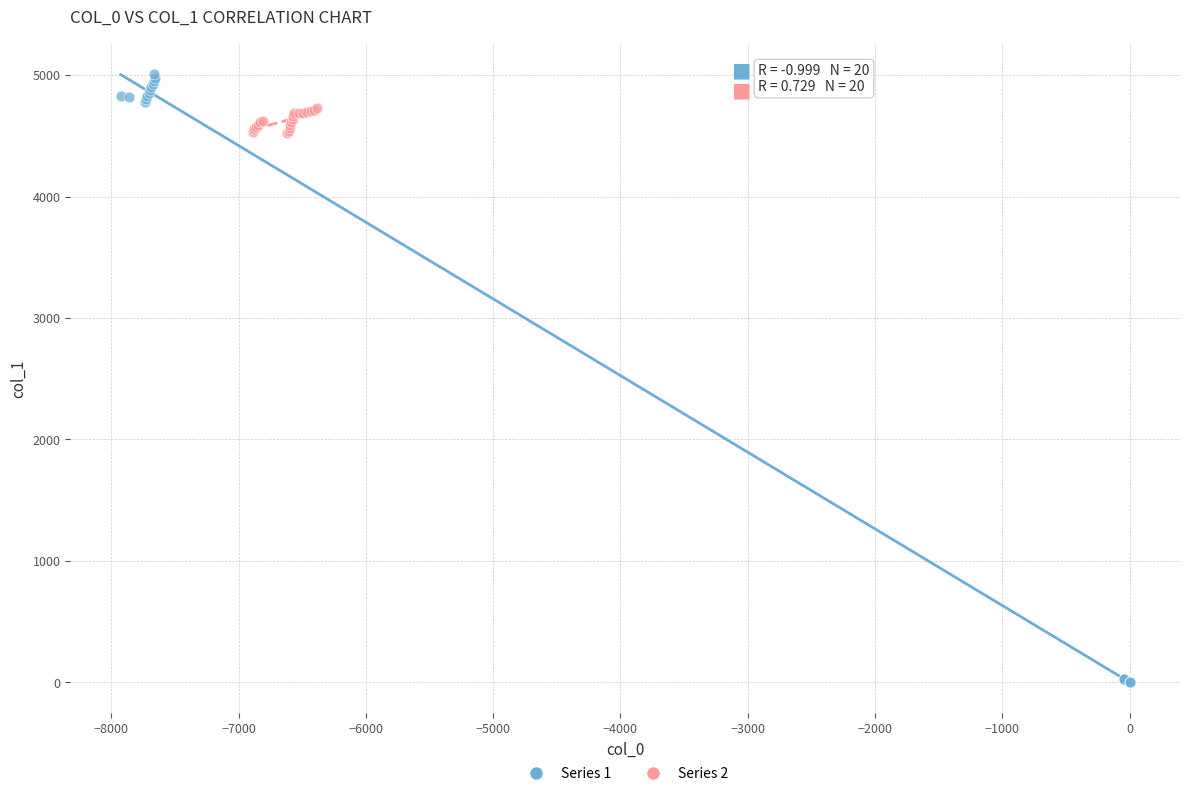

Which series contains the highest Y value?

Series 1